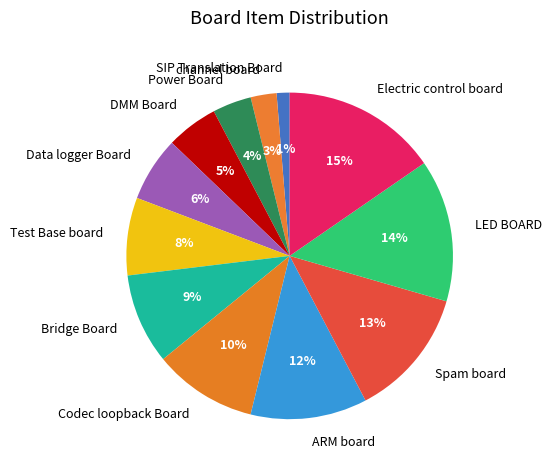

What percentage is the DMM Board slice, to the nearest percent?

5%